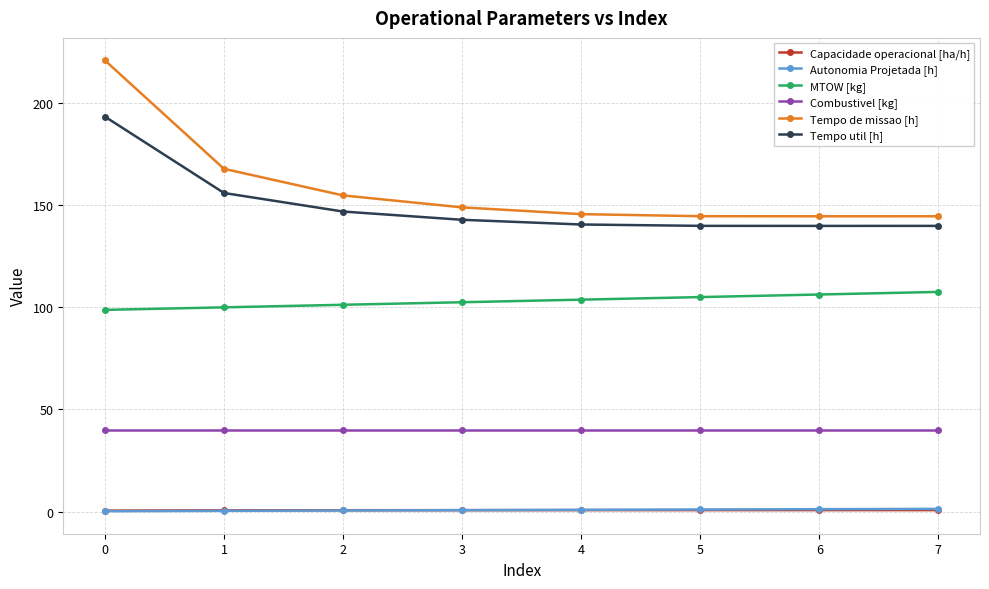

Is the value of Capacidade operacional [ha/h] at 0 greater than the value of MTOW [kg] at 6?

No